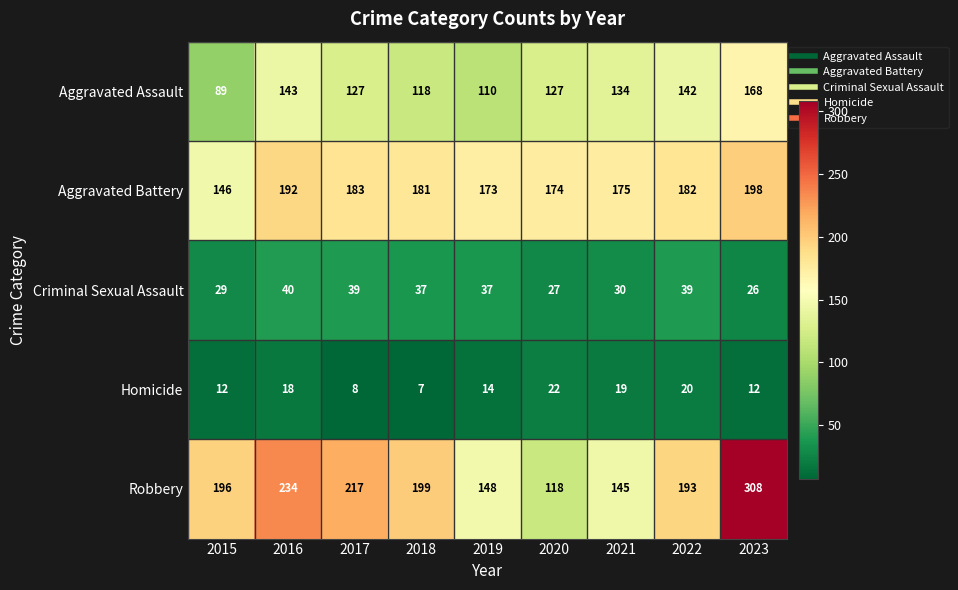

What is the difference between the maximum and minimum values in the Criminal Sexual Assault series?

14